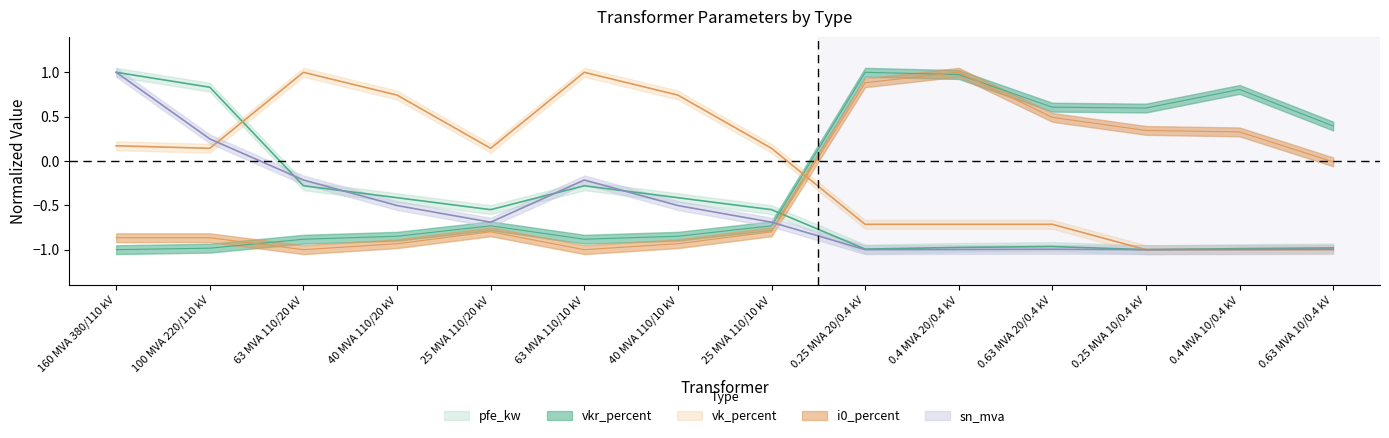

Reading left to right, list all the values displayed in this chart.

pfe_kw: 160 MVA 380/110 kV=1.0	100 MVA 220/110 kV=0.8	63 MVA 110/20 kV=-0.3	40 MVA 110/20 kV=-0.4	25 MVA 110/20 kV=-0.5	63 MVA 110/10 kV=-0.3	40 MVA 110/10 kV=-0.4	25 MVA 110/10 kV=-0.5	0.25 MVA 20/0.4 kV=-1.0	0.4 MVA 20/0.4 kV=-1.0	0.63 MVA 20/0.4 kV=-1.0	0.25 MVA 10/0.4 kV=-1.0	0.4 MVA 10/0.4 kV=-1.0	0.63 MVA 10/0.4 kV=-1.0
vkr_percent: 160 MVA 380/110 kV=-1.0	100 MVA 220/110 kV=-1.0	63 MVA 110/20 kV=-0.9	40 MVA 110/20 kV=-0.8	25 MVA 110/20 kV=-0.7	63 MVA 110/10 kV=-0.9	40 MVA 110/10 kV=-0.8	25 MVA 110/10 kV=-0.7	0.25 MVA 20/0.4 kV=1.0	0.4 MVA 20/0.4 kV=1.0	0.63 MVA 20/0.4 kV=0.6	0.25 MVA 10/0.4 kV=0.6	0.4 MVA 10/0.4 kV=0.8	0.63 MVA 10/0.4 kV=0.4
i0_percent: 160 MVA 380/110 kV=-0.9	100 MVA 220/110 kV=-0.9	63 MVA 110/20 kV=-1.0	40 MVA 110/20 kV=-0.9	25 MVA 110/20 kV=-0.8	63 MVA 110/10 kV=-1.0	40 MVA 110/10 kV=-0.9	25 MVA 110/10 kV=-0.8	0.25 MVA 20/0.4 kV=0.9	0.4 MVA 20/0.4 kV=1.0	0.63 MVA 20/0.4 kV=0.5	0.25 MVA 10/0.4 kV=0.3	0.4 MVA 10/0.4 kV=0.3	0.63 MVA 10/0.4 kV=-0.0
vk_percent: 160 MVA 380/110 kV=0.2	100 MVA 220/110 kV=0.1	63 MVA 110/20 kV=1.0	40 MVA 110/20 kV=0.7	25 MVA 110/20 kV=0.1	63 MVA 110/10 kV=1.0	40 MVA 110/10 kV=0.7	25 MVA 110/10 kV=0.1	0.25 MVA 20/0.4 kV=-0.7	0.4 MVA 20/0.4 kV=-0.7	0.63 MVA 20/0.4 kV=-0.7	0.25 MVA 10/0.4 kV=-1.0	0.4 MVA 10/0.4 kV=-1.0	0.63 MVA 10/0.4 kV=-1.0
sn_mva: 160 MVA 380/110 kV=1.0	100 MVA 220/110 kV=0.2	63 MVA 110/20 kV=-0.2	40 MVA 110/20 kV=-0.5	25 MVA 110/20 kV=-0.7	63 MVA 110/10 kV=-0.2	40 MVA 110/10 kV=-0.5	25 MVA 110/10 kV=-0.7	0.25 MVA 20/0.4 kV=-1.0	0.4 MVA 20/0.4 kV=-1.0	0.63 MVA 20/0.4 kV=-1.0	0.25 MVA 10/0.4 kV=-1.0	0.4 MVA 10/0.4 kV=-1.0	0.63 MVA 10/0.4 kV=-1.0